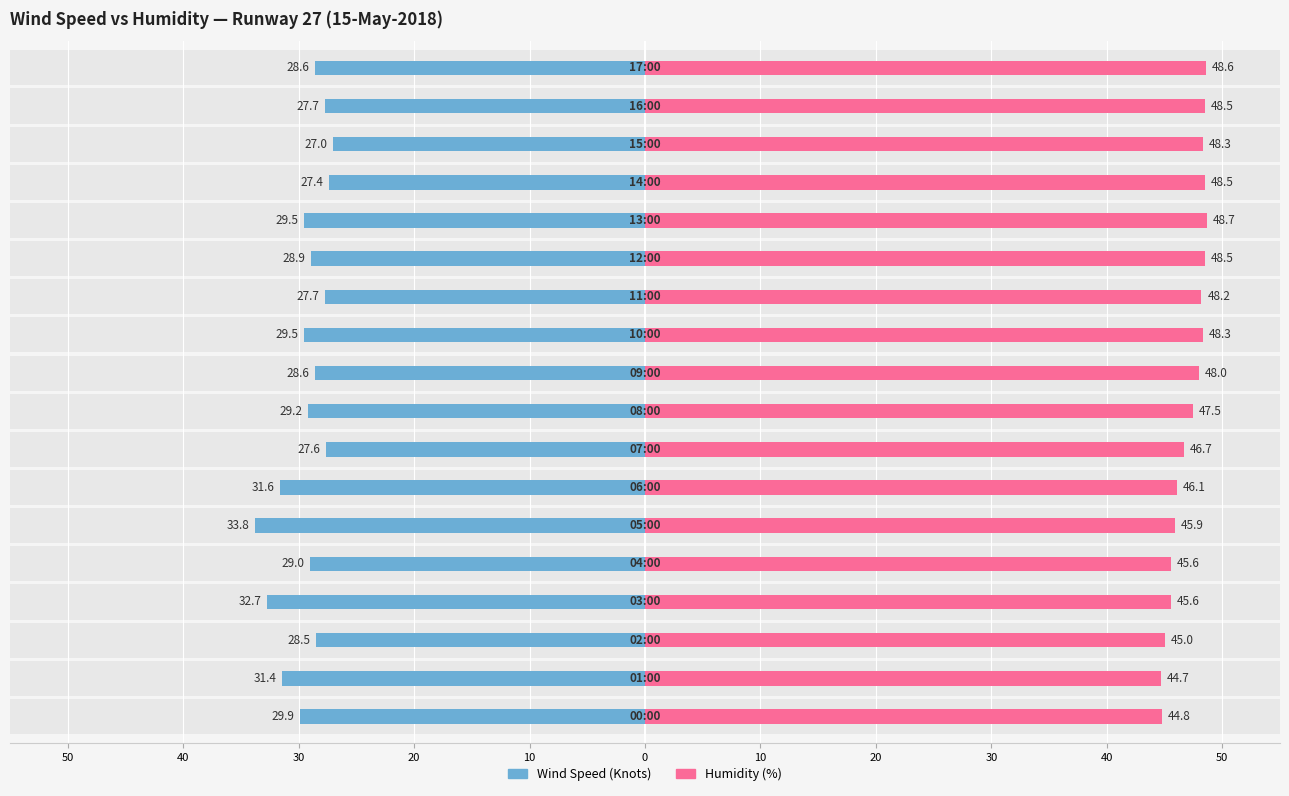

Which series has the widest spread of values?

Wind Speed (Knots)